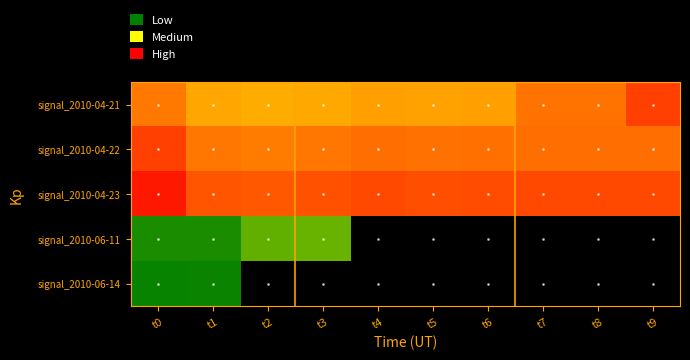

Between t3 and t0, which is larger?

t0